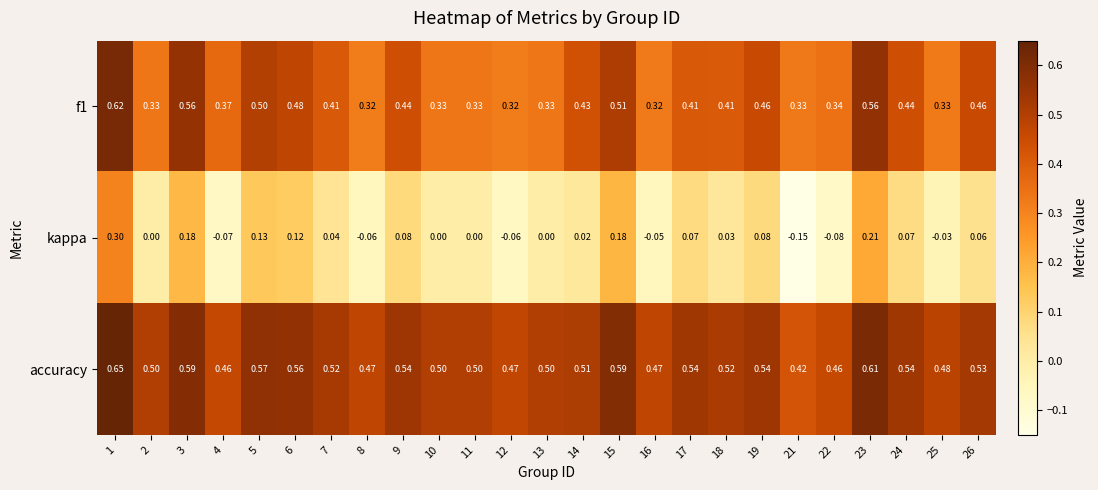

Which series changed the most between 9 and 14?

kappa